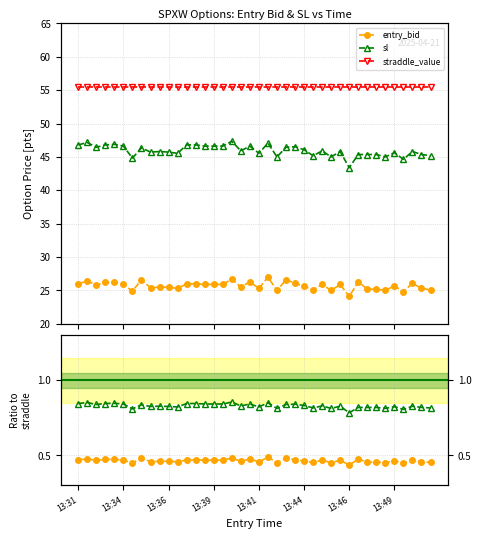

At how many categories does at least one series exceed 31?

40